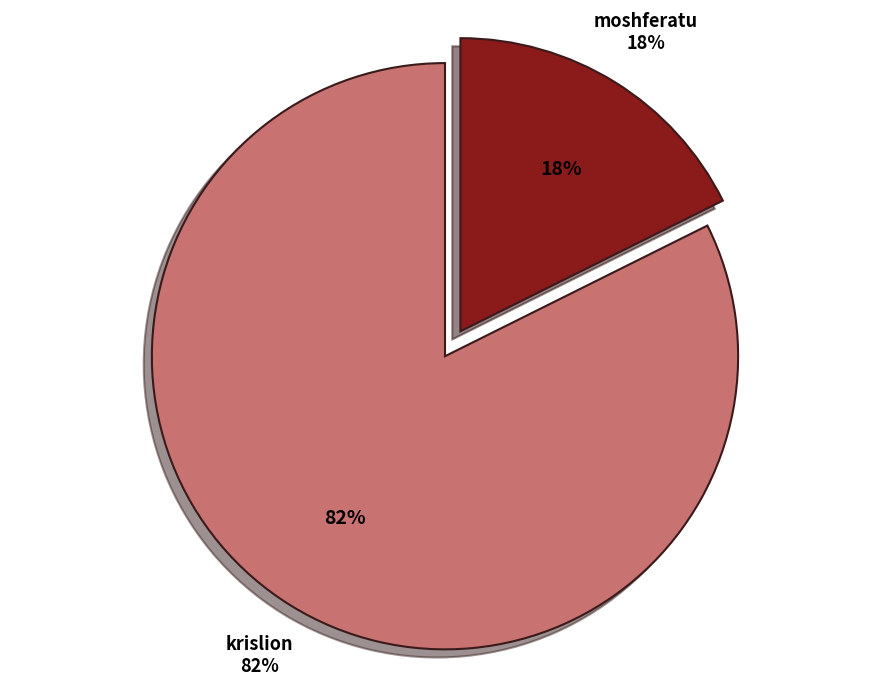

What is the majority slice?

krislion